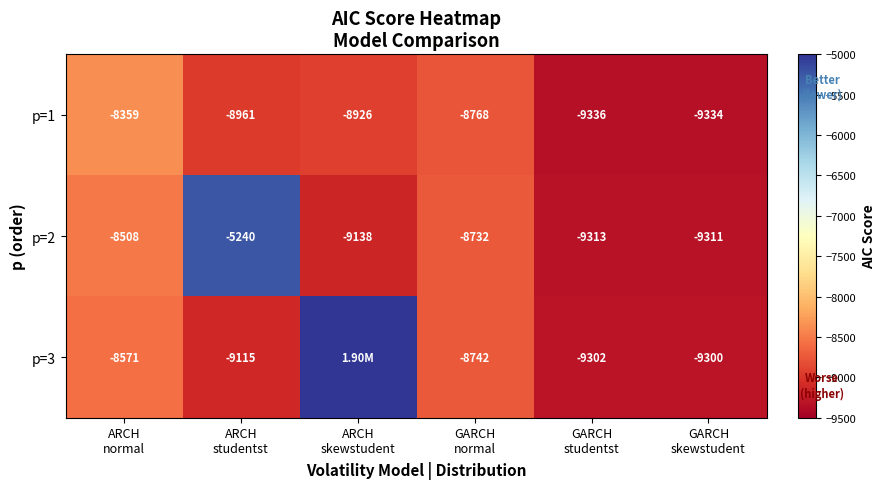

What is the difference between the maximum and minimum values in the p=1 series?

977